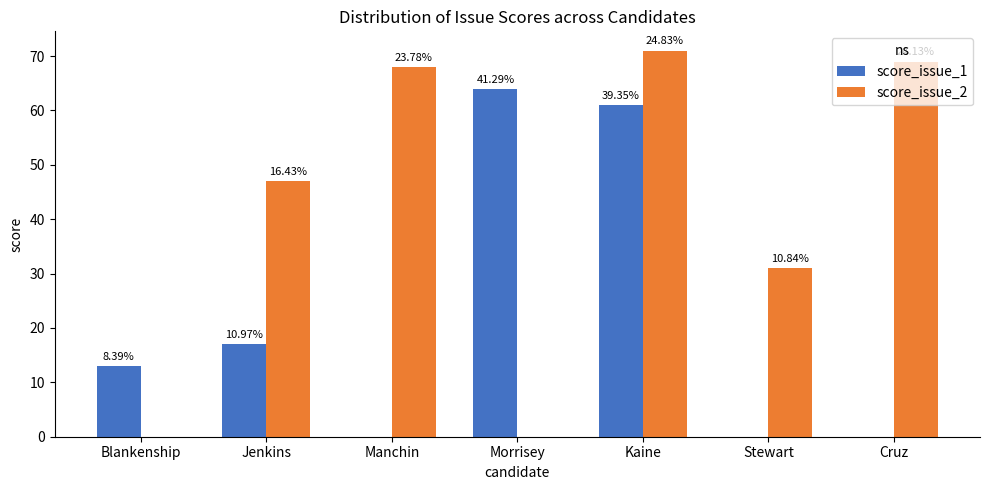

Between Blankenship and Stewart, which series saw the biggest shift?

score_issue_2